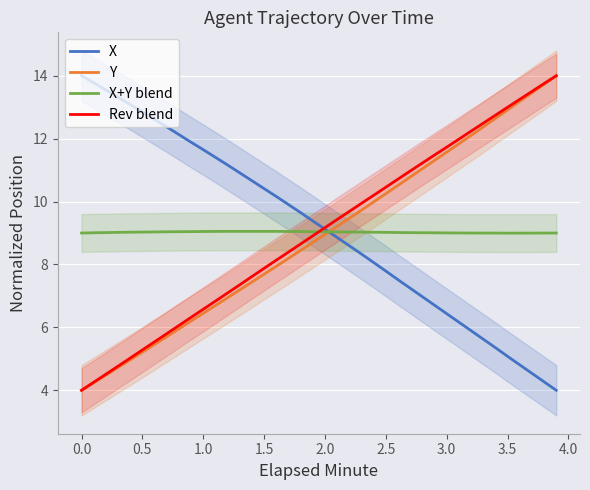

What is the minimum value for Y?

4.0